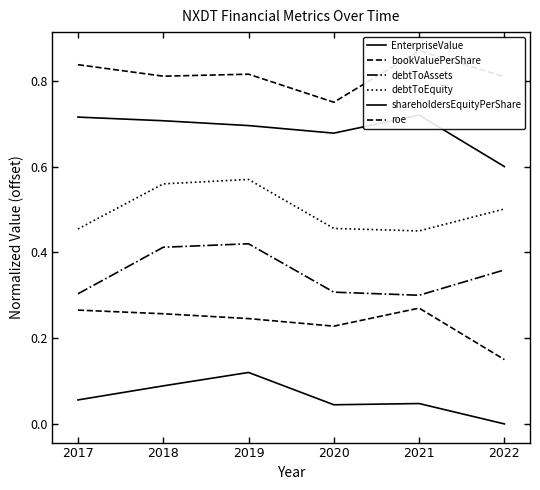

How many bookValuePerShare values are between 0 and 1?

6